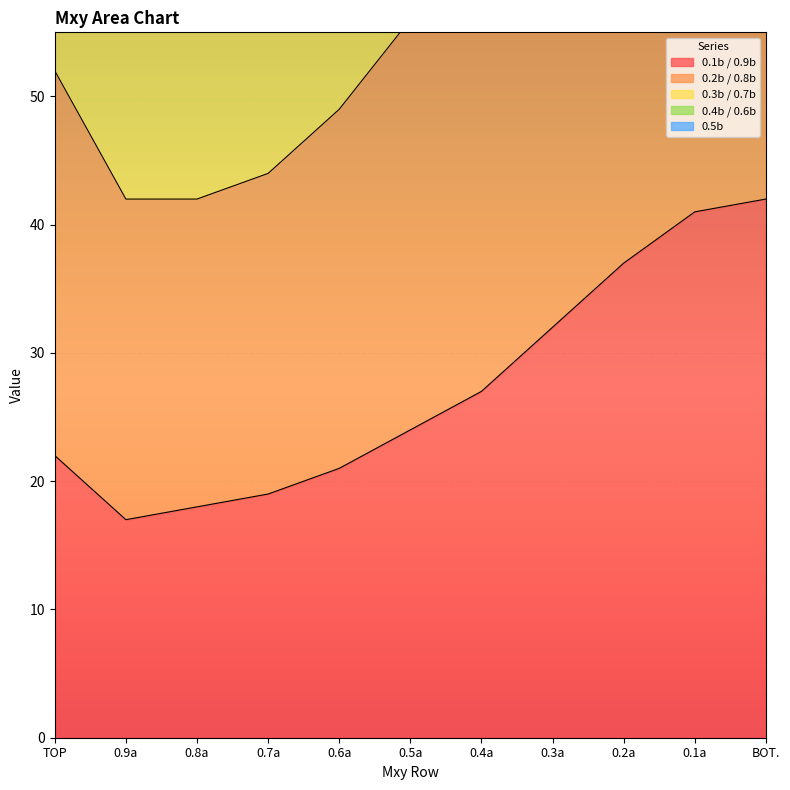

What is the difference between the maximum and minimum values in the 0.2b / 0.8b series?

72